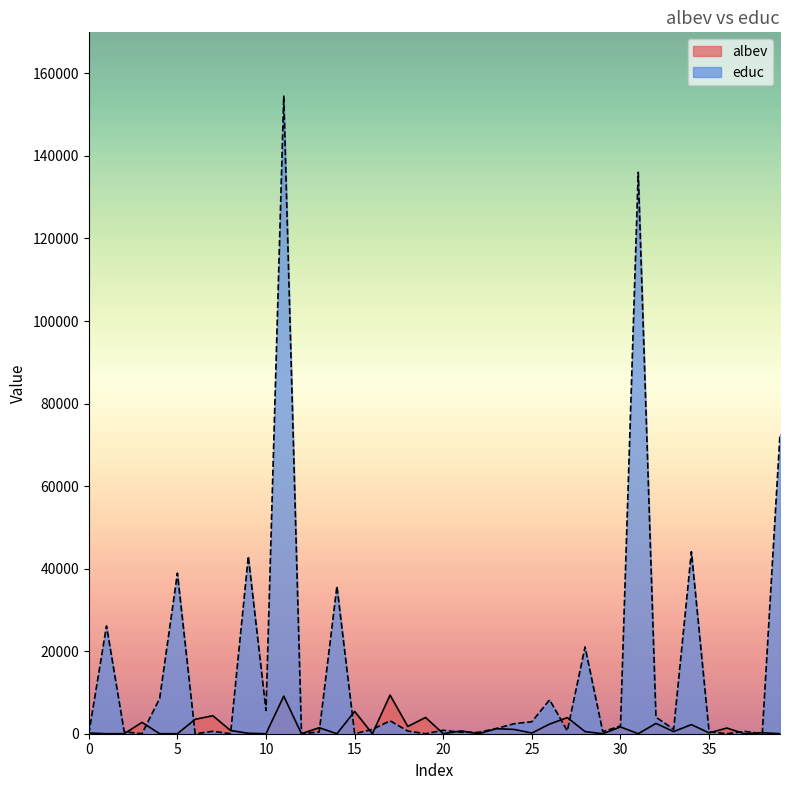

Which series ends up on top after the final intersection of educ and albev?

educ